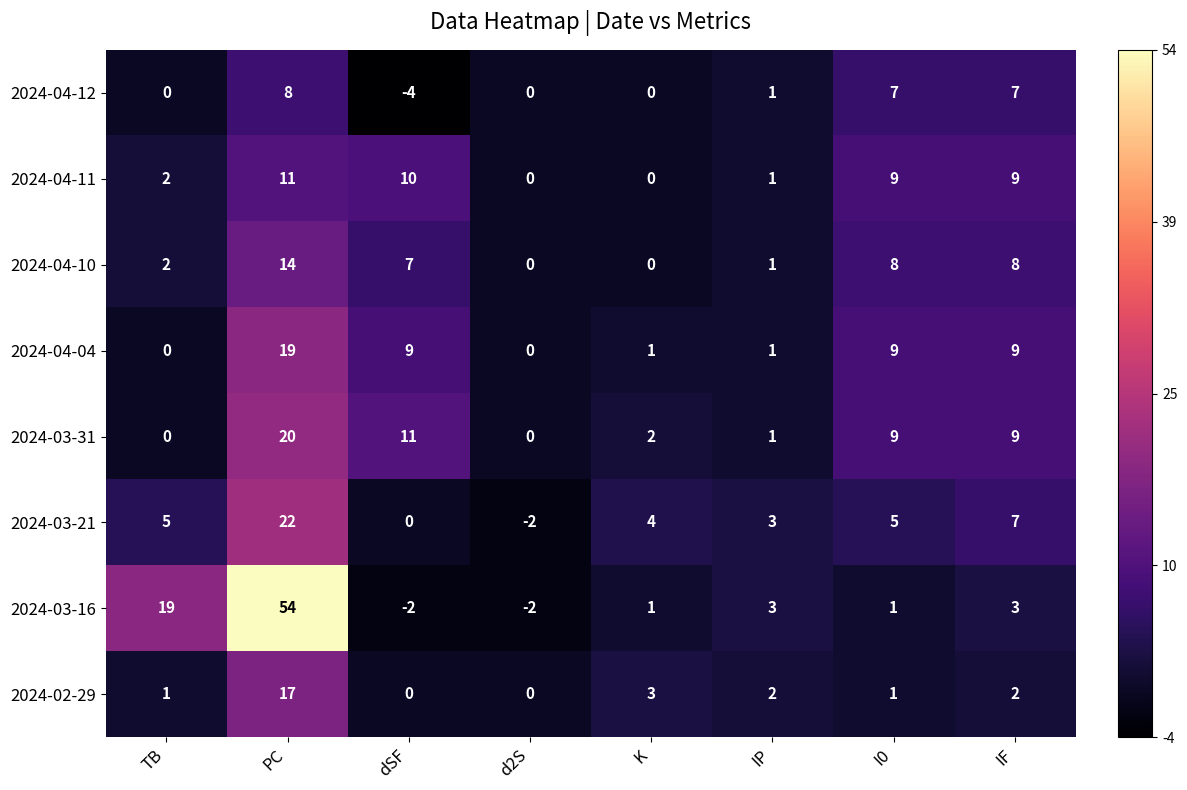

The value of 2024-03-21 at K is 4. True or false?

True